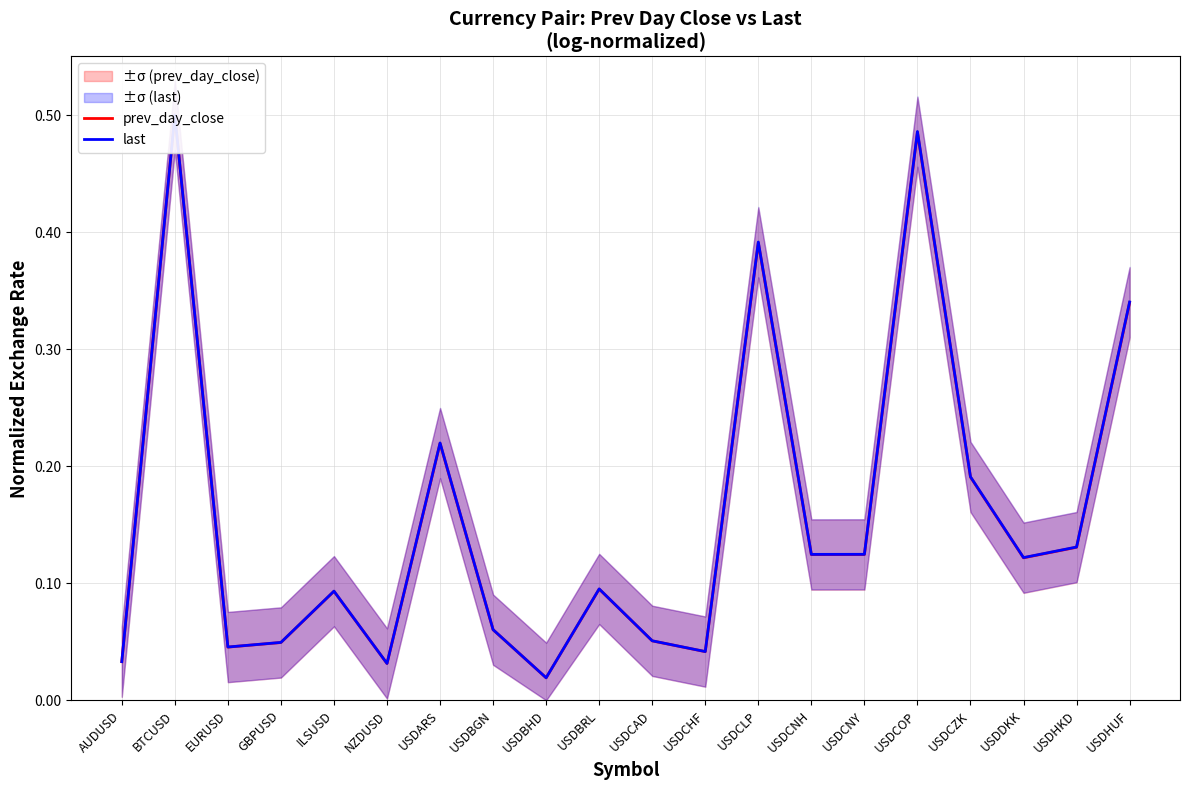

What are all the series names shown in the legend?

prev_day_close, last